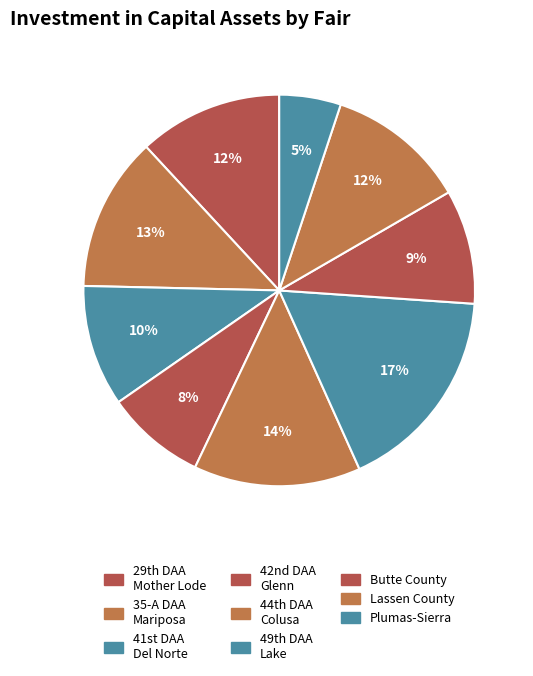

What is the largest slice in the pie chart?

49th DAA, Lake County Fair